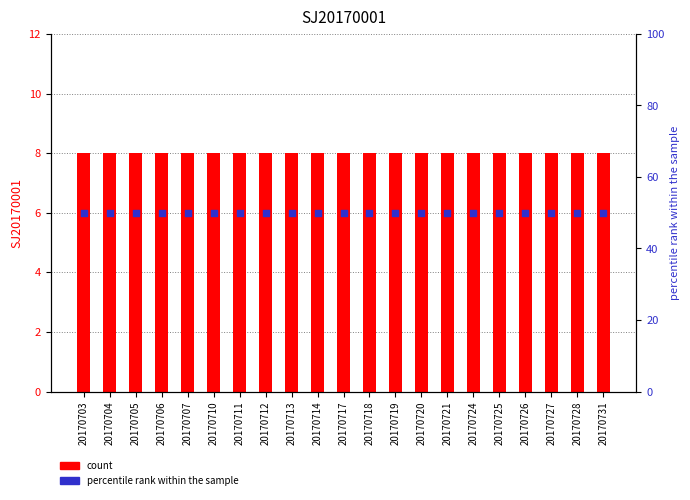

Which series reaches the minimum Y coordinate?

SJ20170001